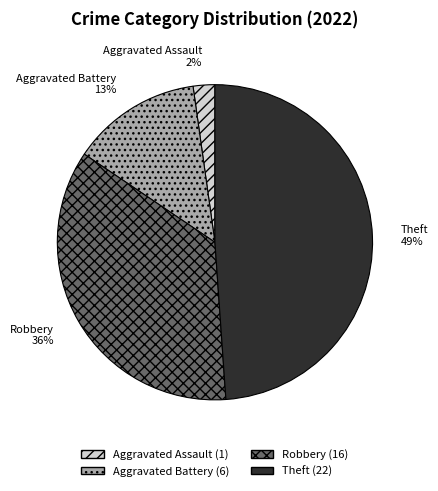

To the nearest percent, what portion does Robbery represent?

36%